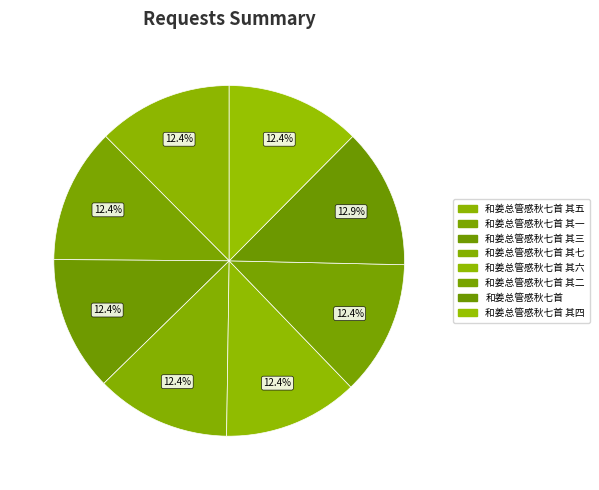

What is the largest slice in the pie chart?

和姜总管感秋七首